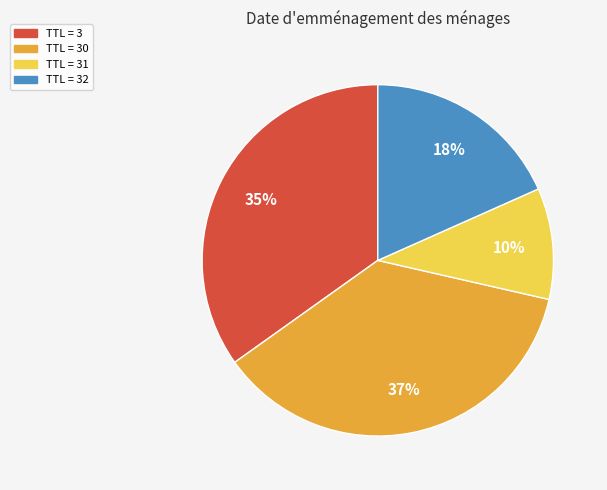

To the nearest percent, what is the average slice percentage?

25%